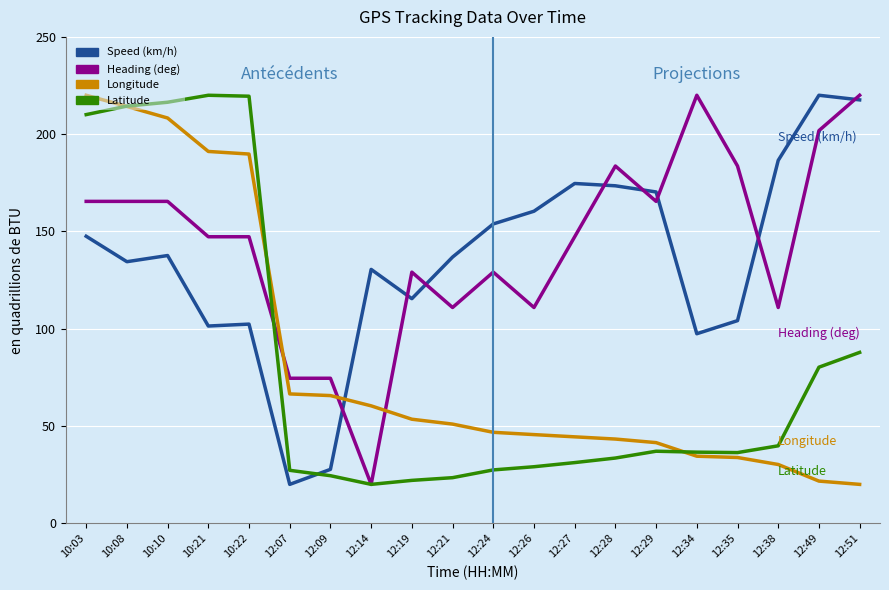

Which series has the largest total across all categories?

Heading (deg)